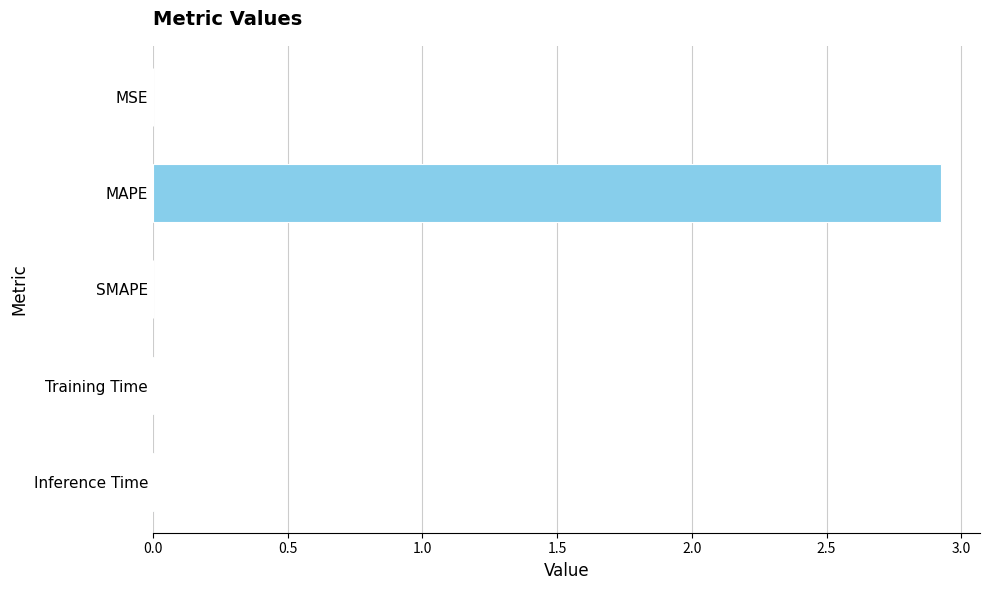

True or false: the data shows 0.0 at SMAPE.

True